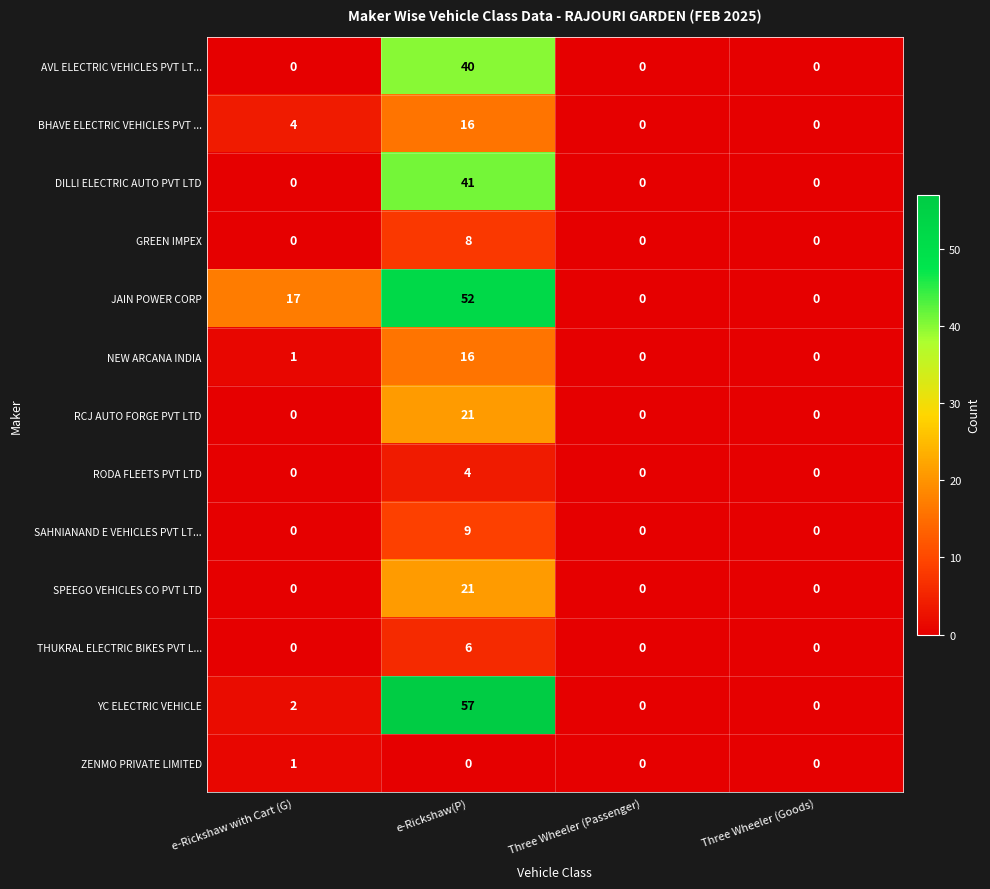

How many THUKRAL ELECTRIC BIKES PVT L... values are between 0 and 6?

4